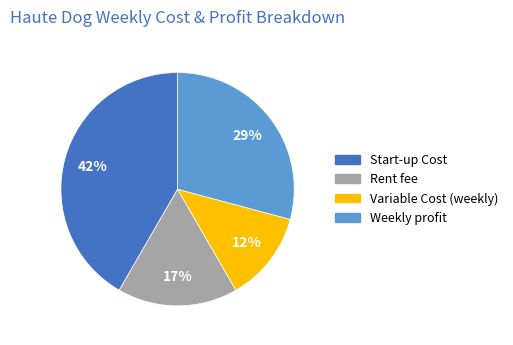

The Weekly profit slice represents 41% of the pie. True or false?

False